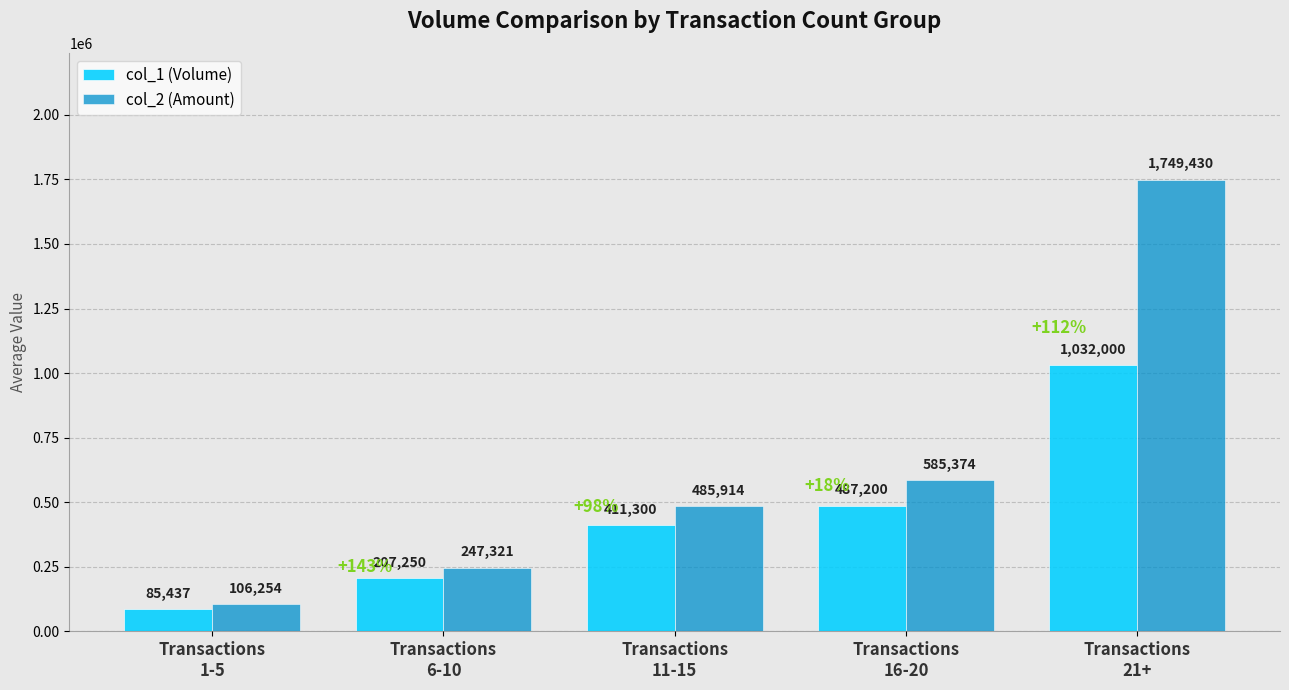

How many distinct data groups are displayed?

2